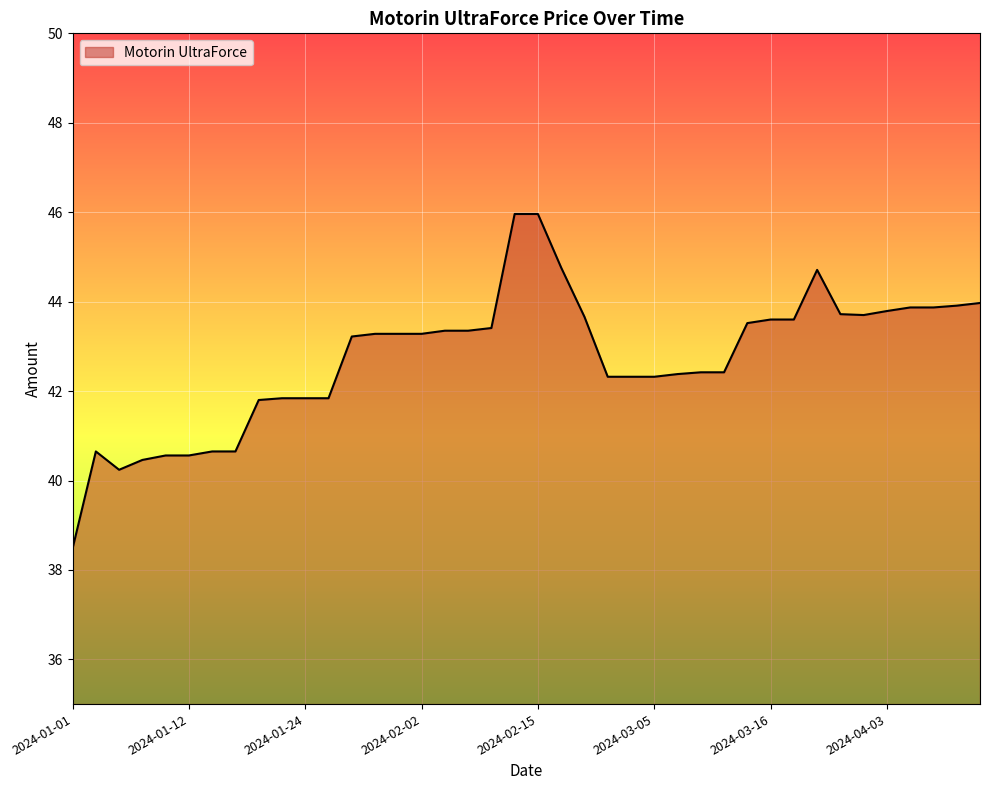

What is the smallest value displayed?

38.5